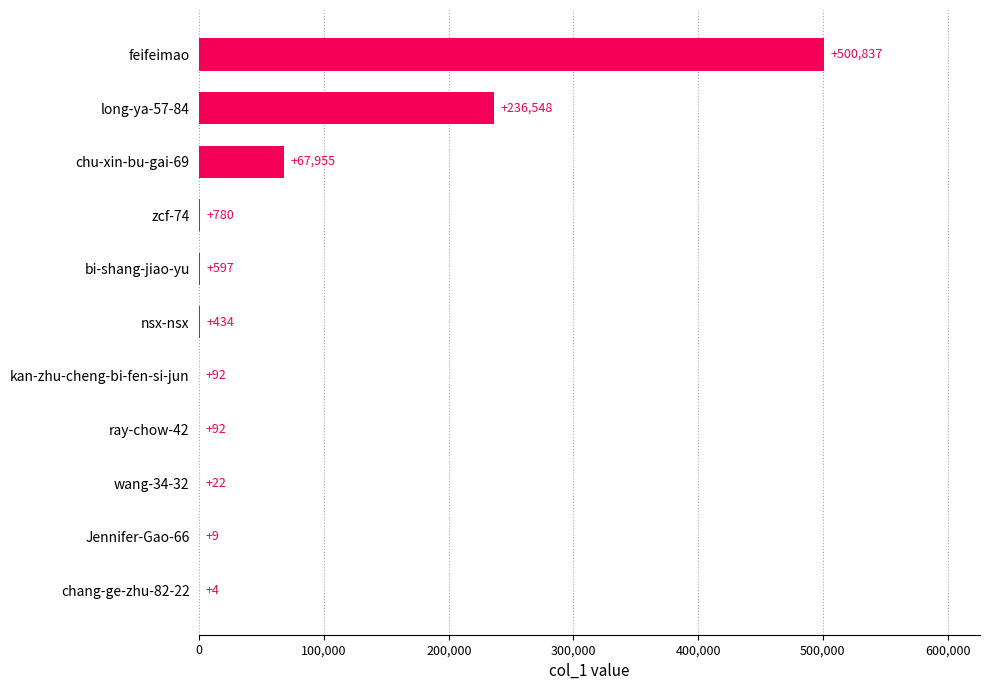

What is the change in value from bi-shang-jiao-yu to feifeimao?

+500240